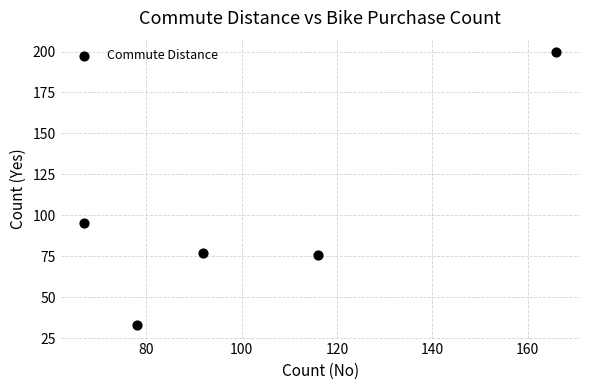

What is the range of X values (max minus min)?

99